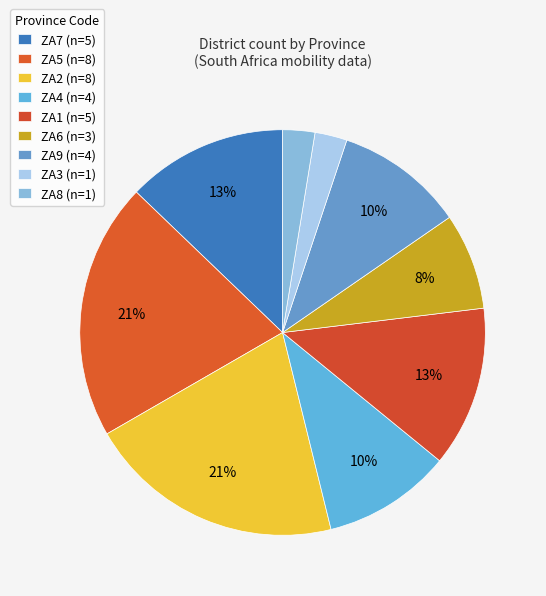

Does any single category account for the majority?

No